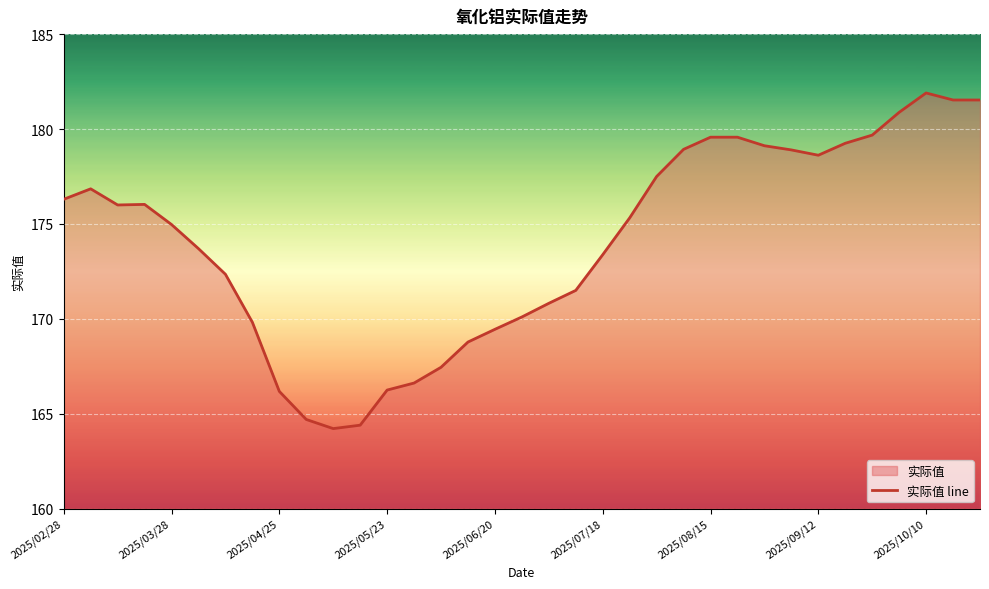

Approximately how many times larger is the value at 2025/09/12 compared to 2025/02/28?

1.0